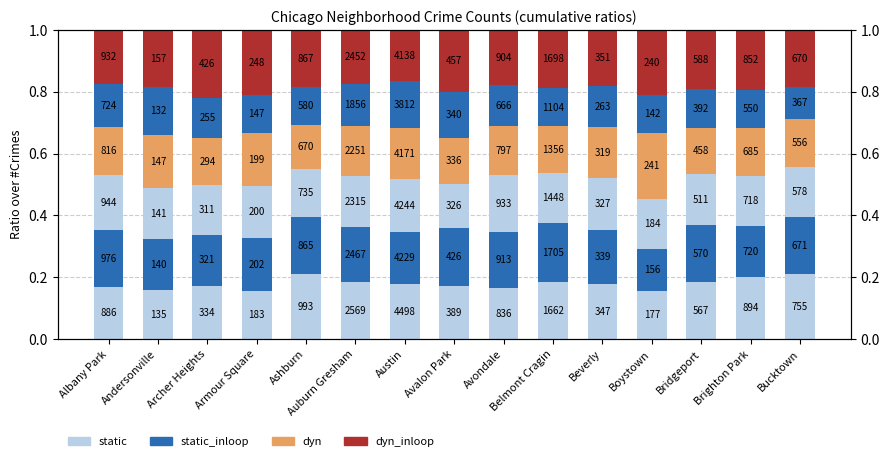

Reading left to right, what are all the values shown in this chart?

static: Albany Park=0.2	Andersonville=0.2	Archer Heights=0.2	Armour Square=0.2	Ashburn=0.2	Auburn Gresham=0.2	Austin=0.2	Avalon Park=0.2	Avondale=0.2	Belmont Cragin=0.2	Beverly=0.2	Boystown=0.2	Bridgeport=0.2	Brighton Park=0.2	Bucktown=0.2
static_inloop: Albany Park=0.2	Andersonville=0.2	Archer Heights=0.2	Armour Square=0.2	Ashburn=0.2	Auburn Gresham=0.2	Austin=0.2	Avalon Park=0.2	Avondale=0.2	Belmont Cragin=0.2	Beverly=0.2	Boystown=0.1	Bridgeport=0.2	Brighton Park=0.2	Bucktown=0.2
dyn: Albany Park=0.2	Andersonville=0.2	Archer Heights=0.2	Armour Square=0.2	Ashburn=0.1	Auburn Gresham=0.2	Austin=0.2	Avalon Park=0.1	Avondale=0.2	Belmont Cragin=0.2	Beverly=0.2	Boystown=0.2	Bridgeport=0.1	Brighton Park=0.2	Bucktown=0.2
dyn_inloop: Albany Park=0.2	Andersonville=0.2	Archer Heights=0.2	Armour Square=0.2	Ashburn=0.2	Auburn Gresham=0.2	Austin=0.2	Avalon Park=0.2	Avondale=0.2	Belmont Cragin=0.2	Beverly=0.2	Boystown=0.2	Bridgeport=0.2	Brighton Park=0.2	Bucktown=0.2